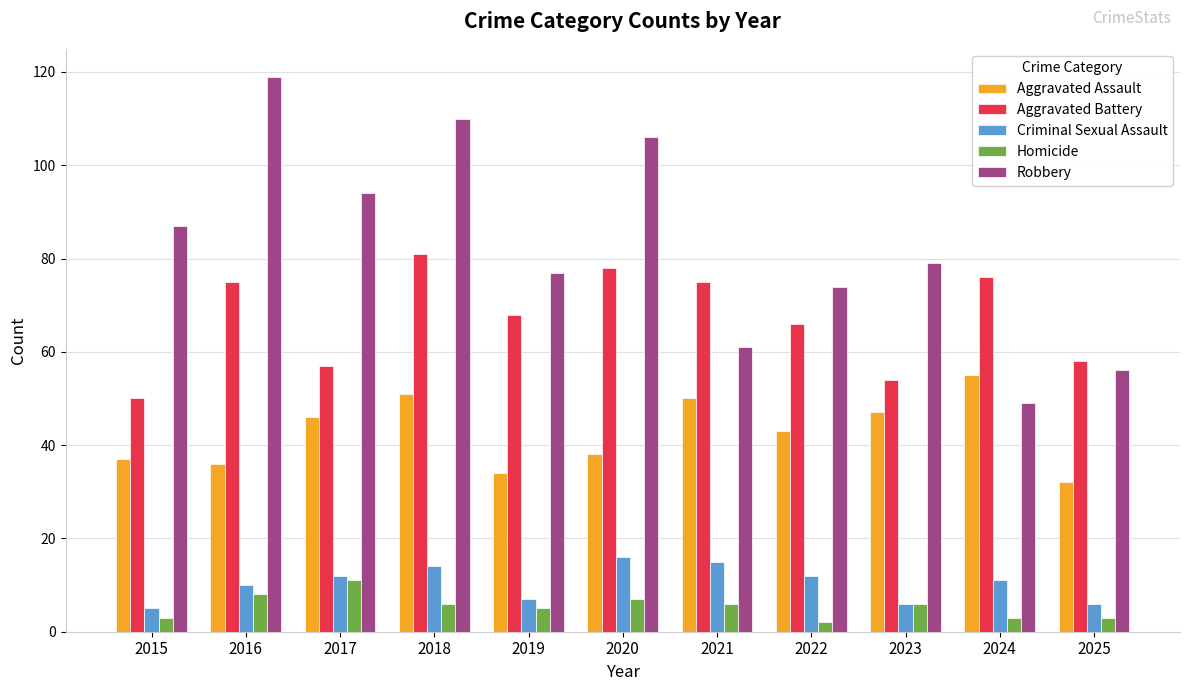

What is the difference between the maximum and minimum values in the Robbery series?

70